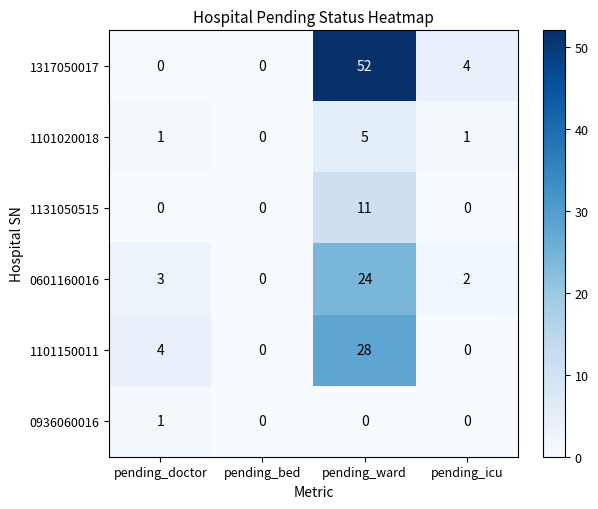

Is it true that 1101020018 equals 2 at pending_bed?

False